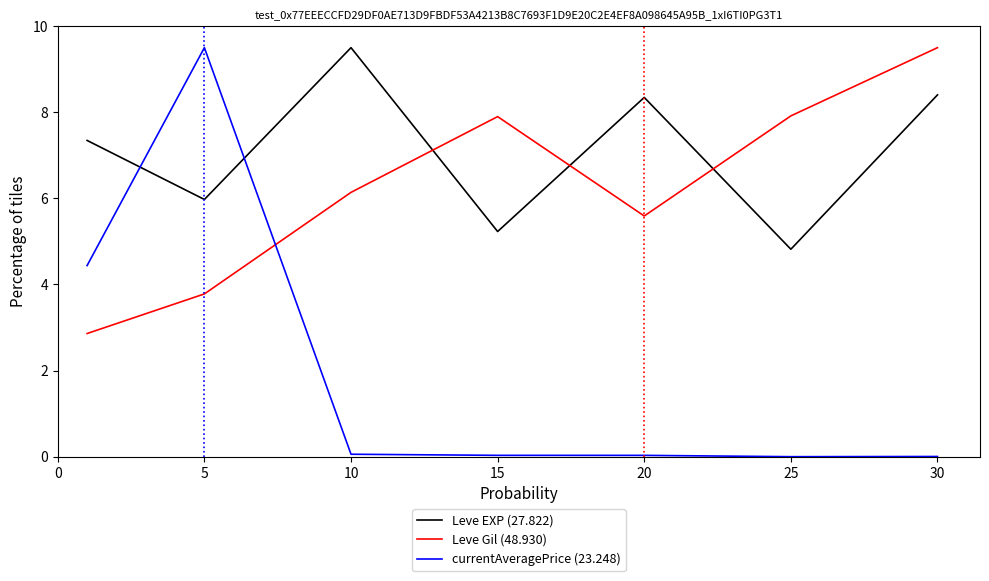

How many intersections are there between currentAveragePrice (23.248) and Leve EXP (27.822)?

2